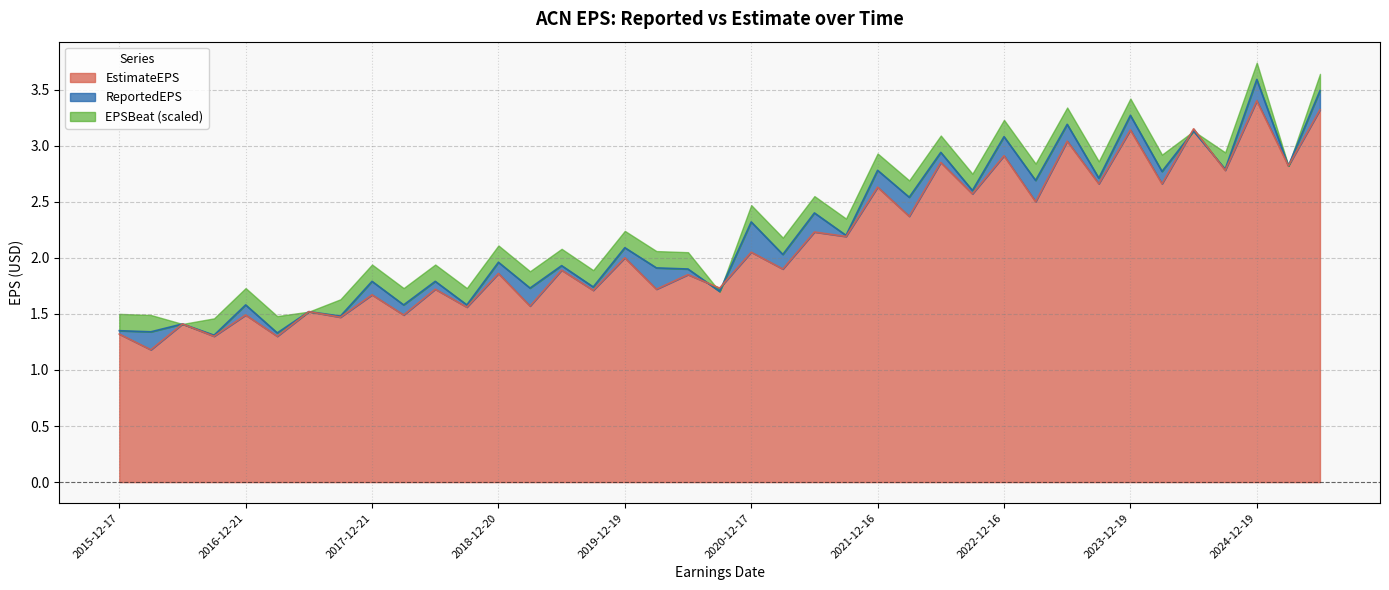

Which category has the lowest value in the ReportedEPS series?

2016-09-29